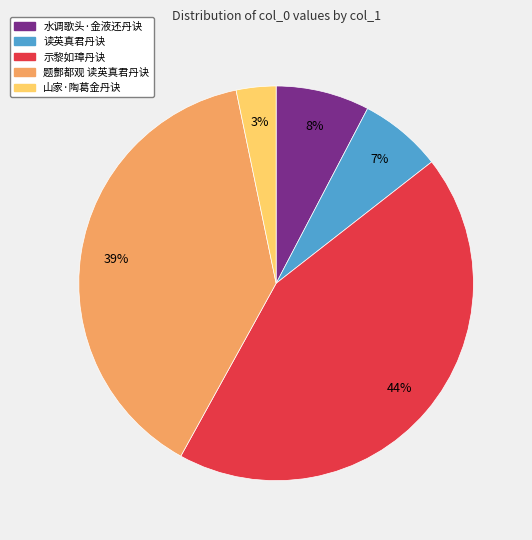

Is the sum of 读英真君丹诀 and 题酆都观 读英真君丹诀 greater than half?

No